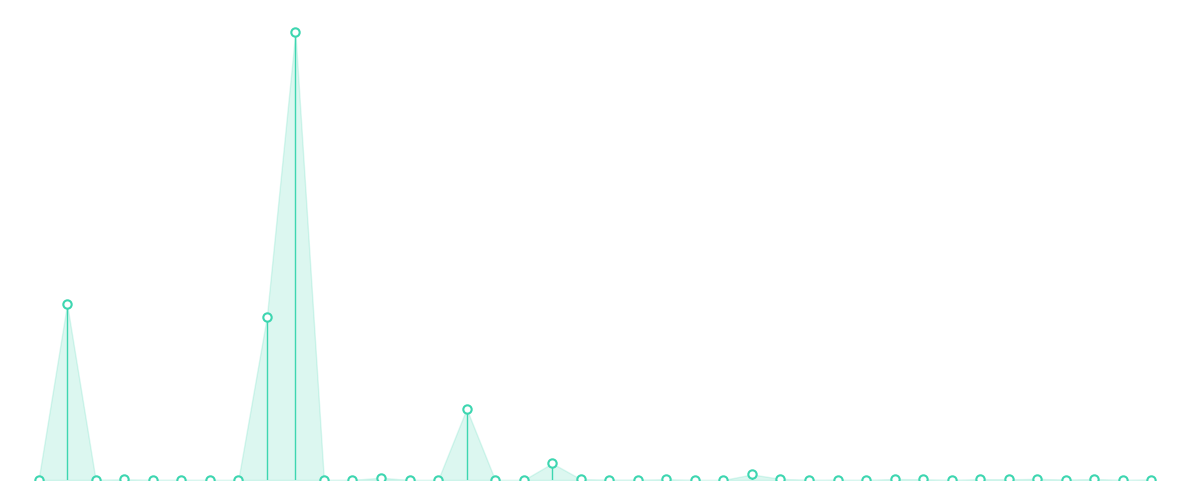

Is this an area chart (filled region under the line)?

Yes